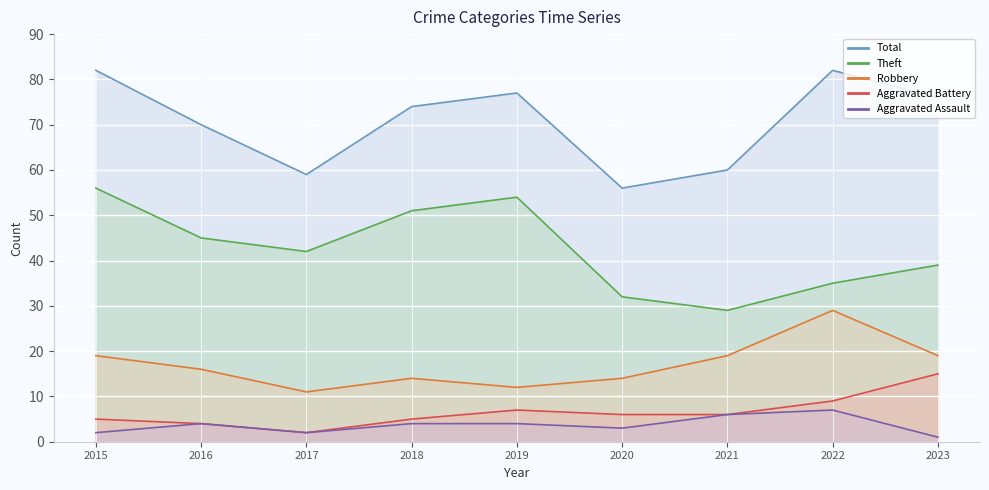

Count the number of categories in the chart.

9